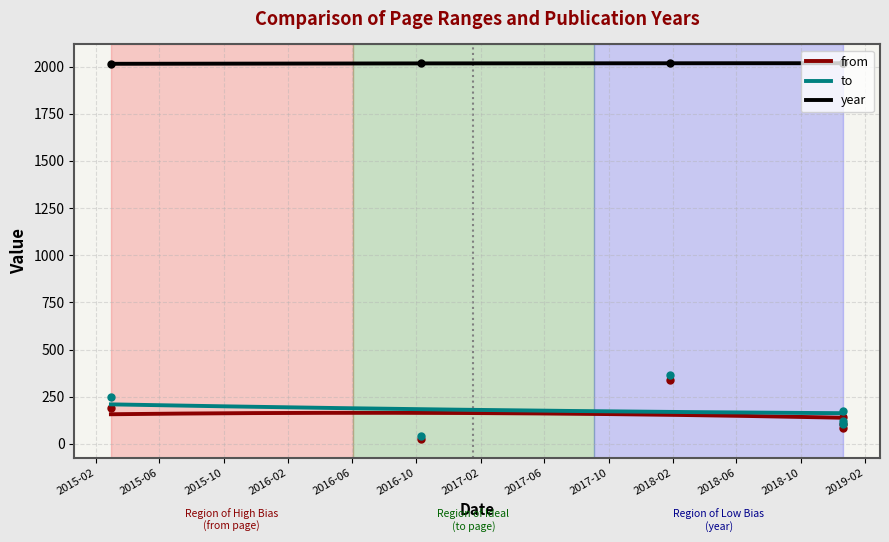

Read the from value at 2015-03-01.

193